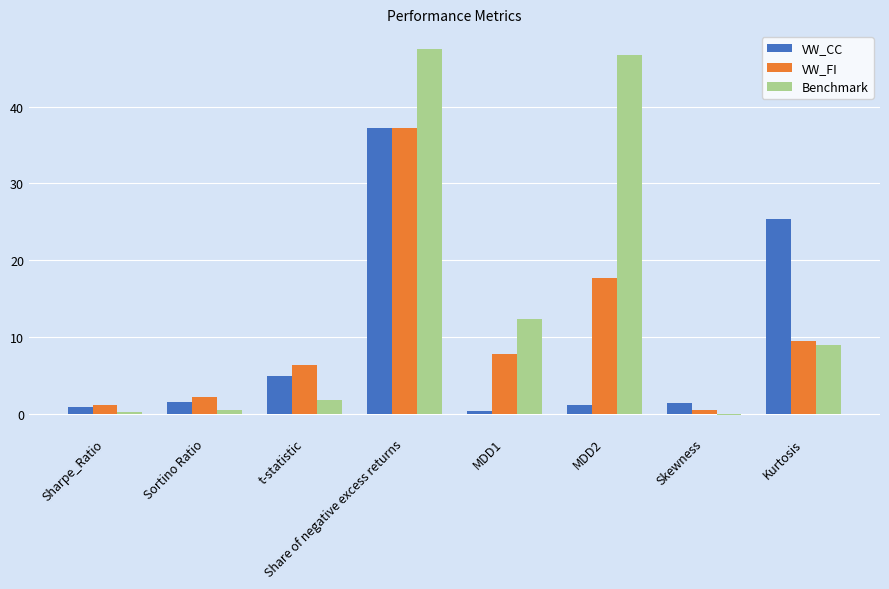

How many groups of bars are there?

8